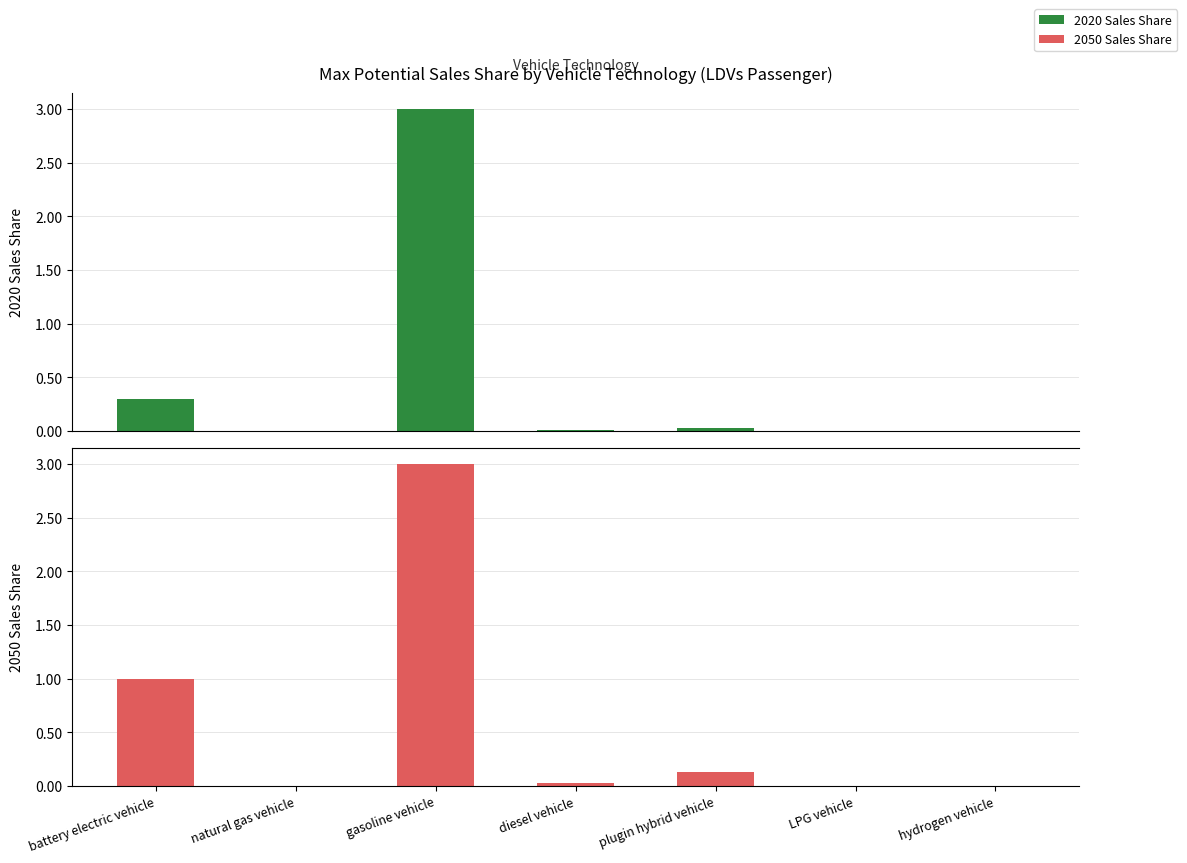

What is the label of the 7th bar from the left?

hydrogen vehicle